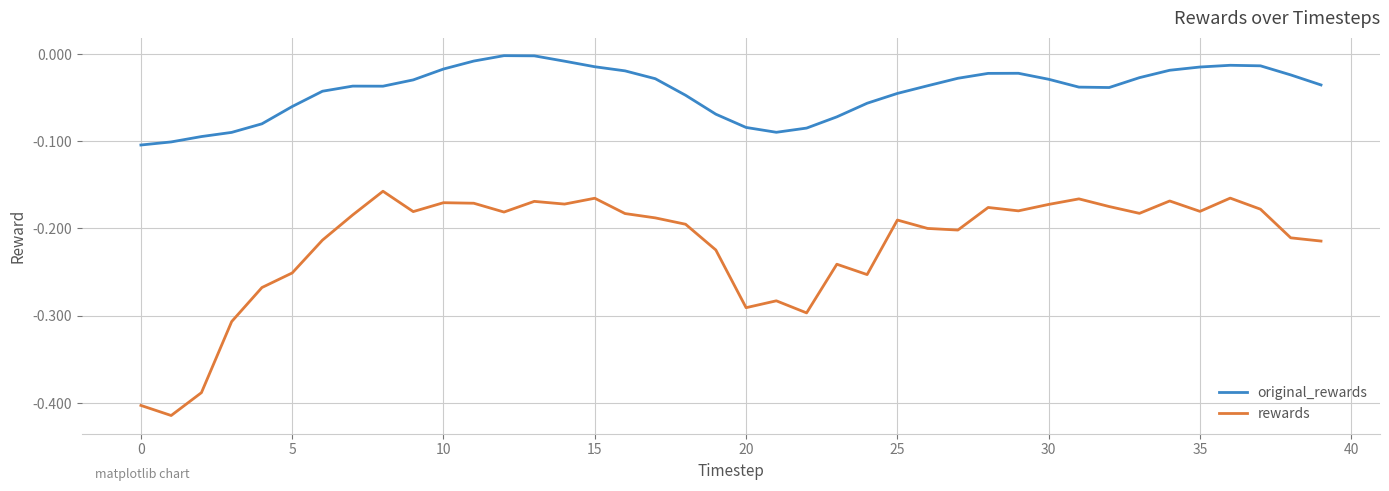

In original_rewards, how many points are lower than both neighbors (excluding endpoints)?

3